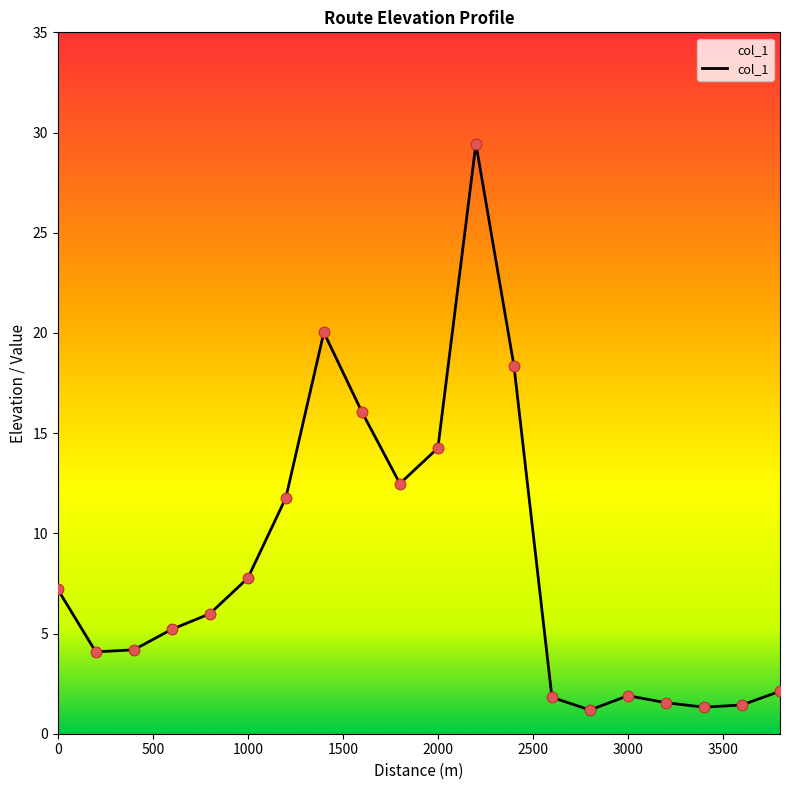

What is the greatest value displayed?

29.4